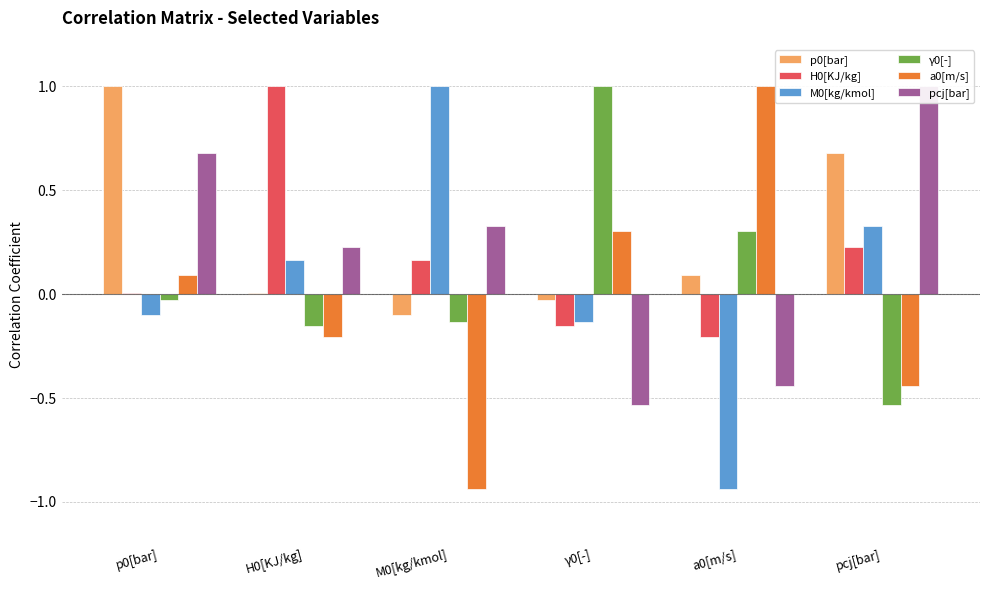

The M0[kg/kmol] series shows -0.9 at a0[m/s]. True or false?

True